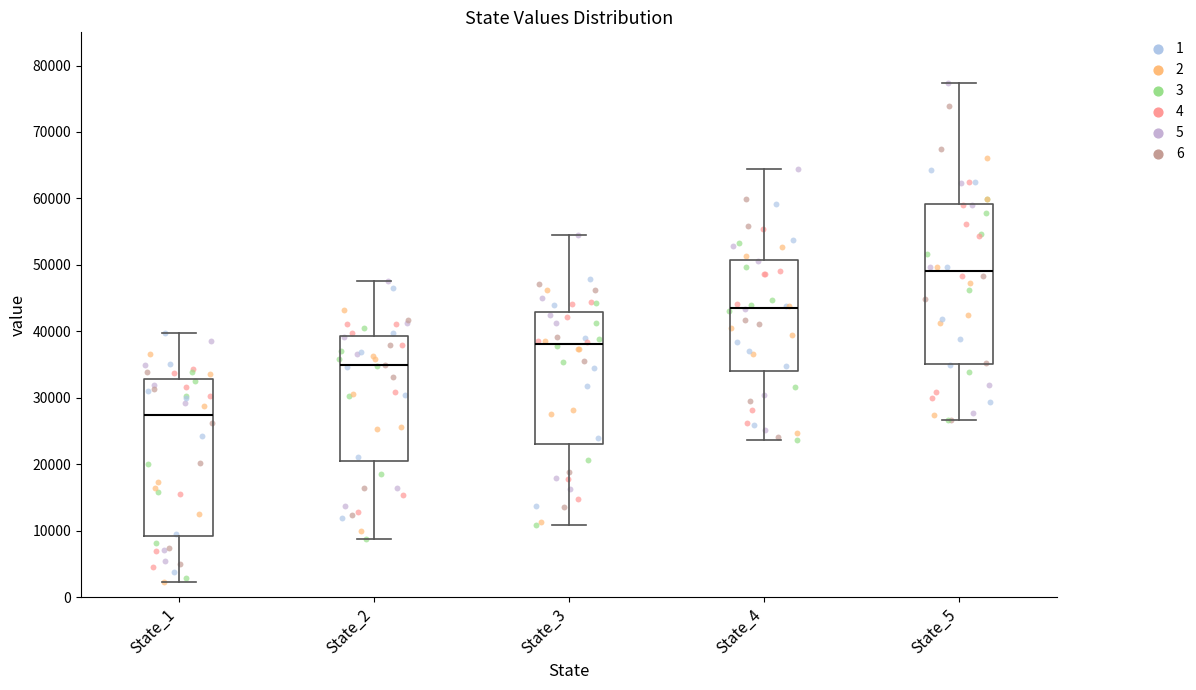

Which box's median line is the highest?

State_5